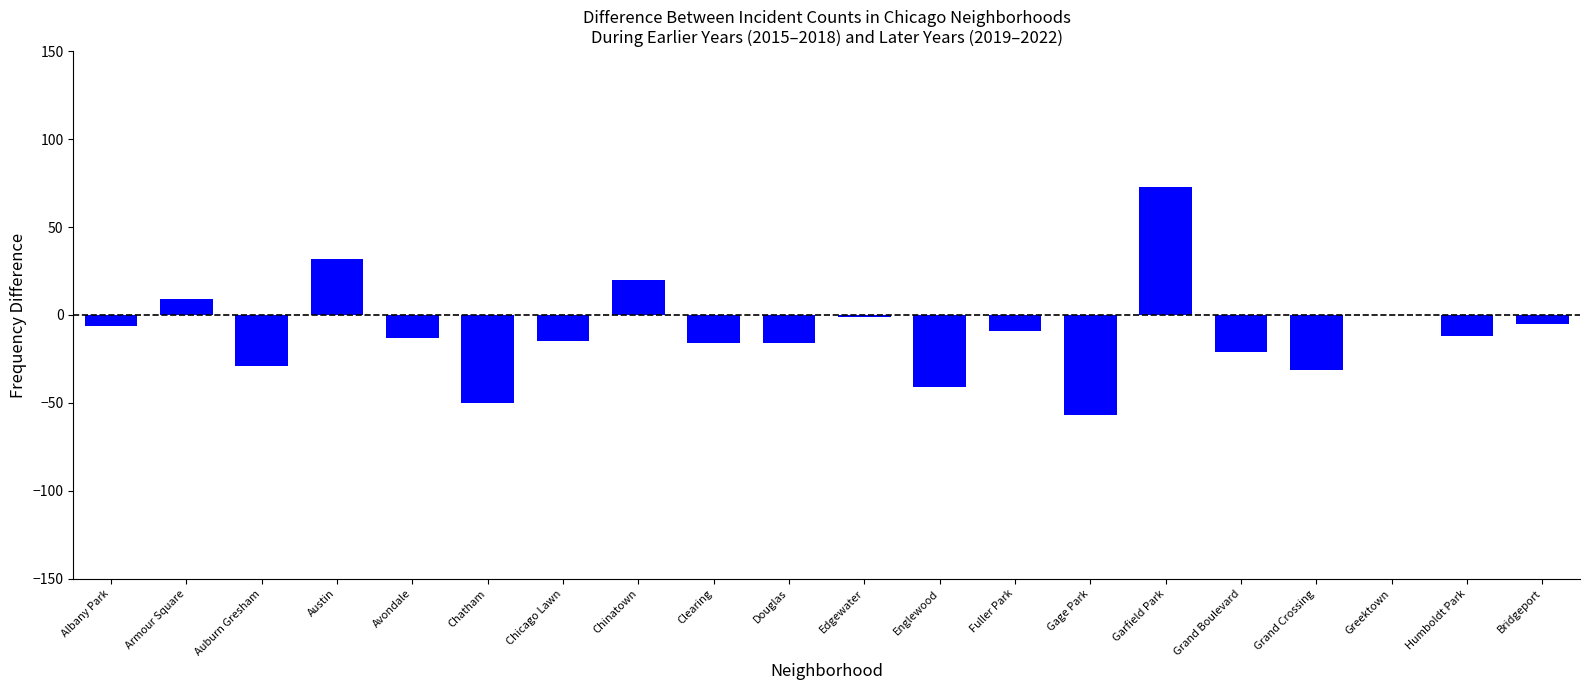

Between Englewood and Humboldt Park, which is larger?

Humboldt Park